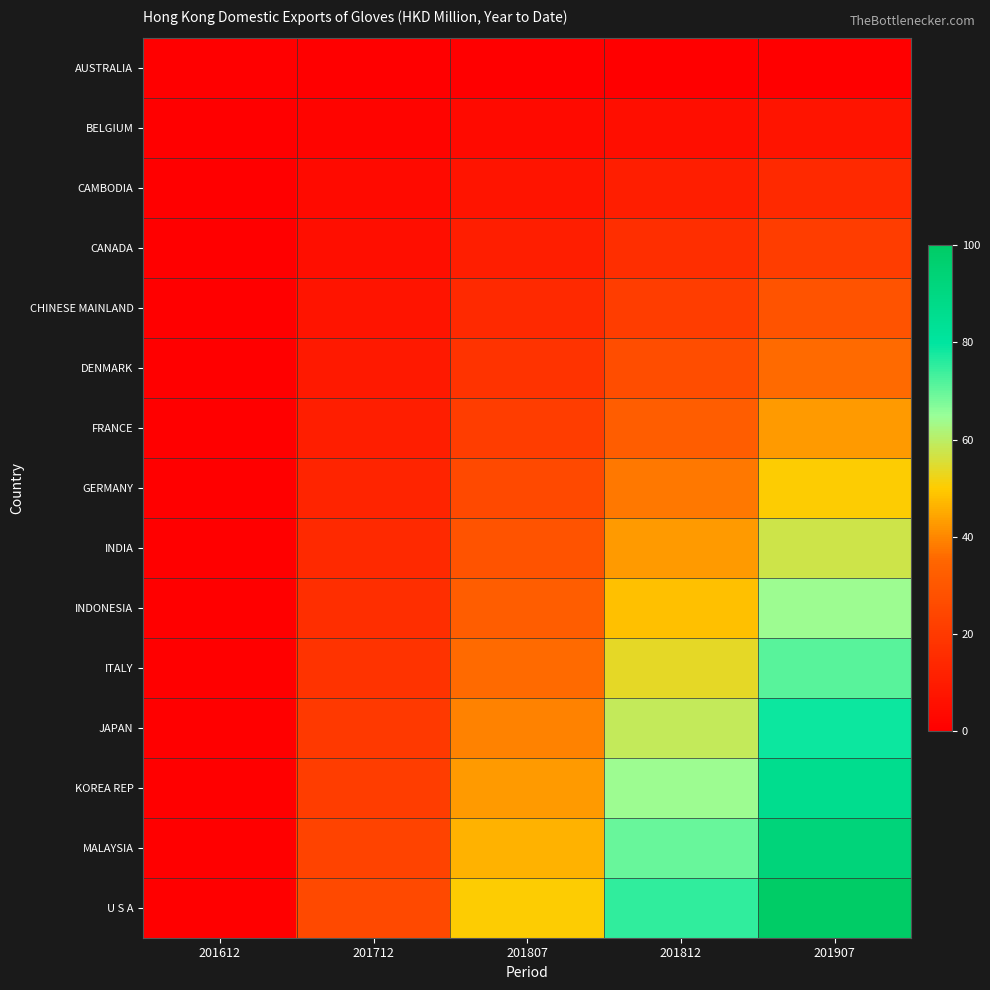

At which category does the chart reach its minimum across all series?

201612